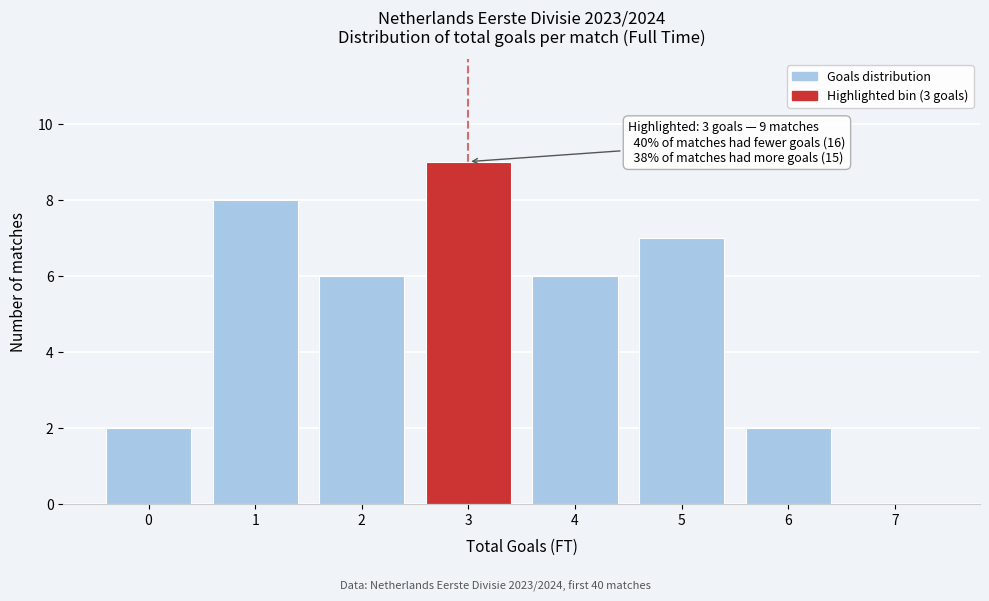

Which range on the x-axis has the tallest bar?

2.5 to 3.5